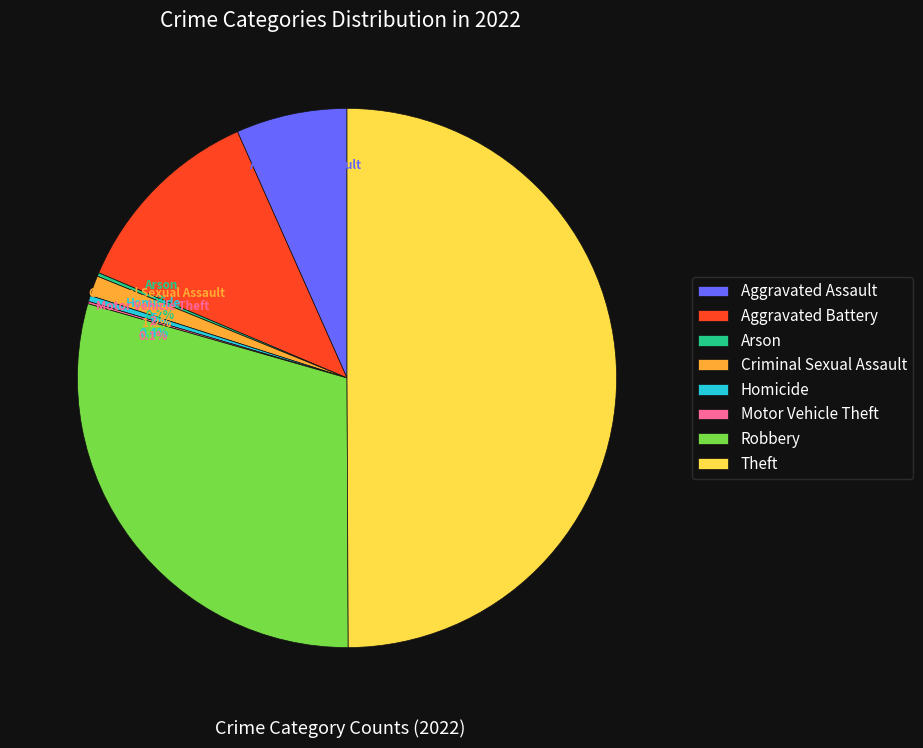

Does Aggravated Assault represent more than half of the total?

No